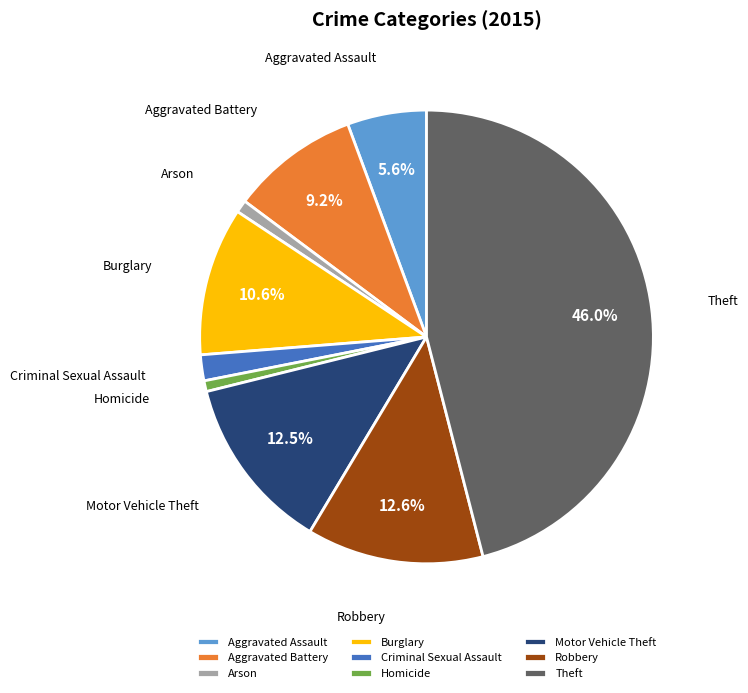

Which has a higher value, Aggravated Assault or Arson?

Aggravated Assault